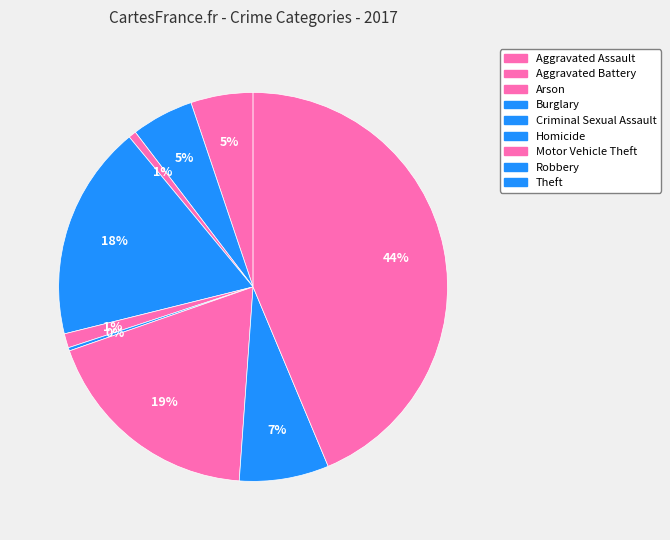

Approximately how many times larger is the value at Burglary compared to Aggravated Battery?

3.5